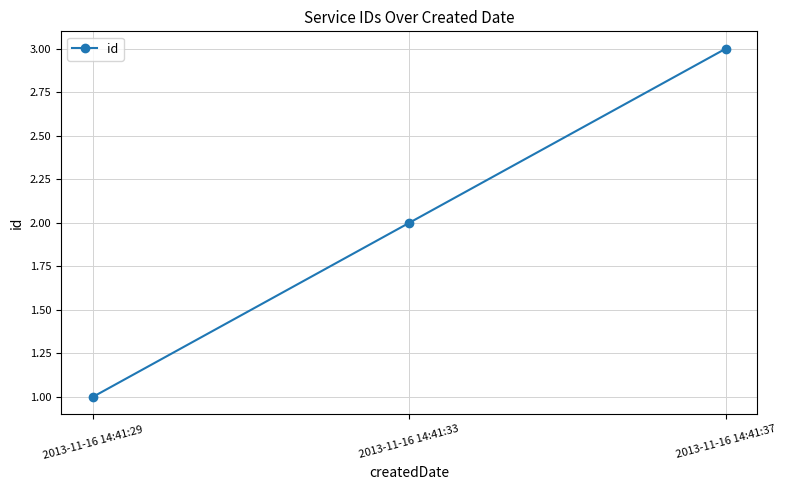

What value does the data have at 2013-11-16 14:41:37?

3